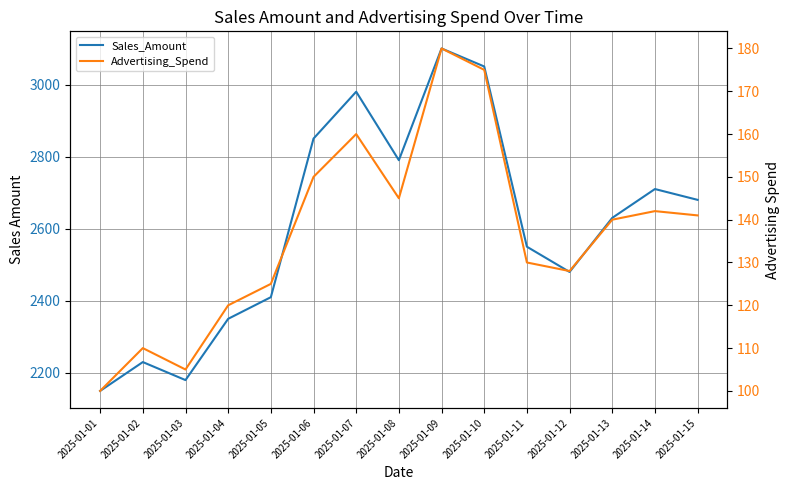

How many values in the Sales_Amount series are below 2630?

7